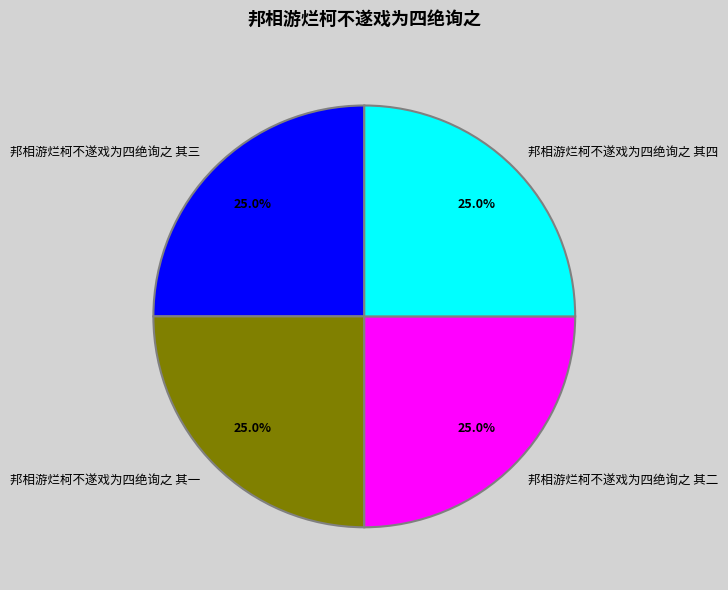

Does 邦相游烂柯不遂戏为四绝询之 其四 account for over 50% of the chart?

No